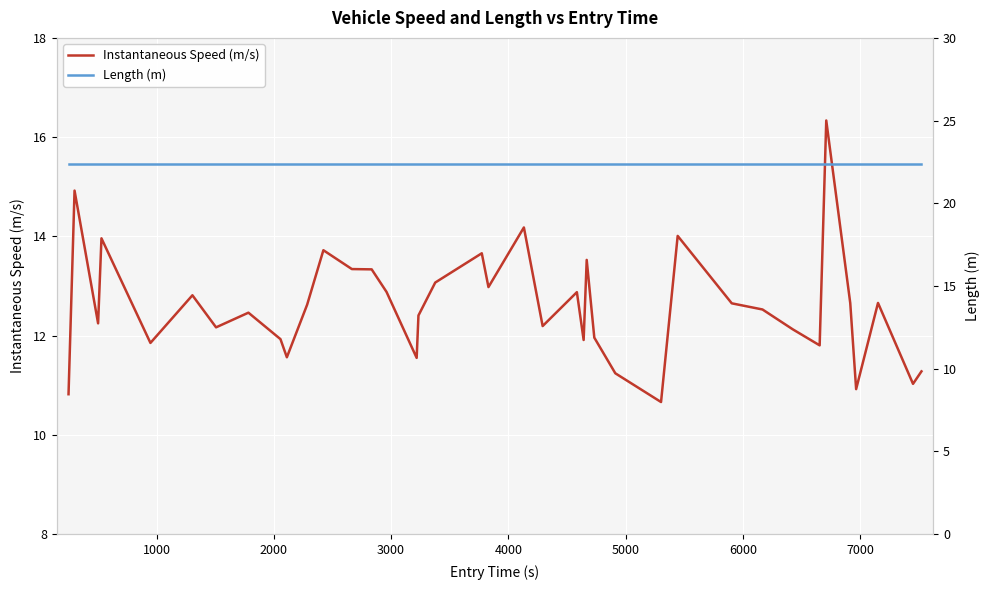

In Instantaneous Speed (m/s), how many points are higher than both neighbors (excluding endpoints)?

12